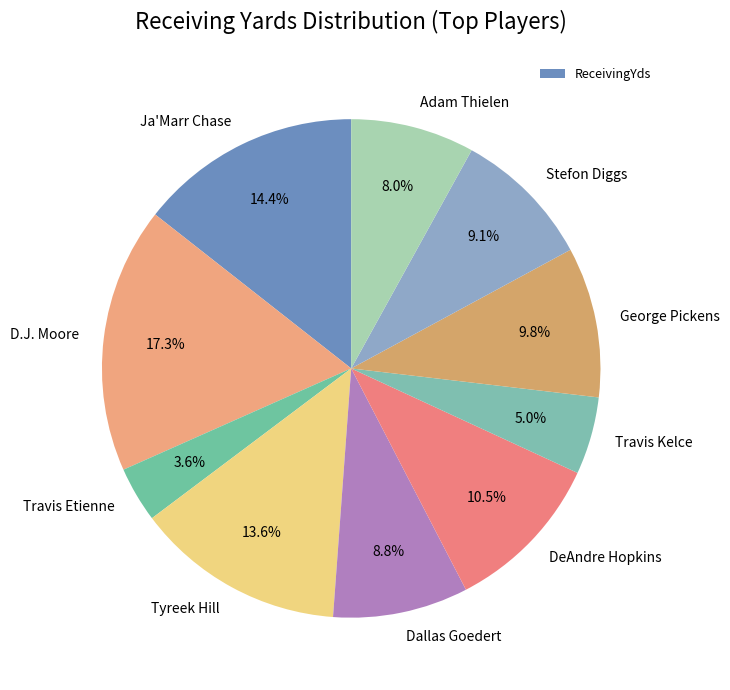

What is the smallest slice in the pie chart?

Travis Etienne